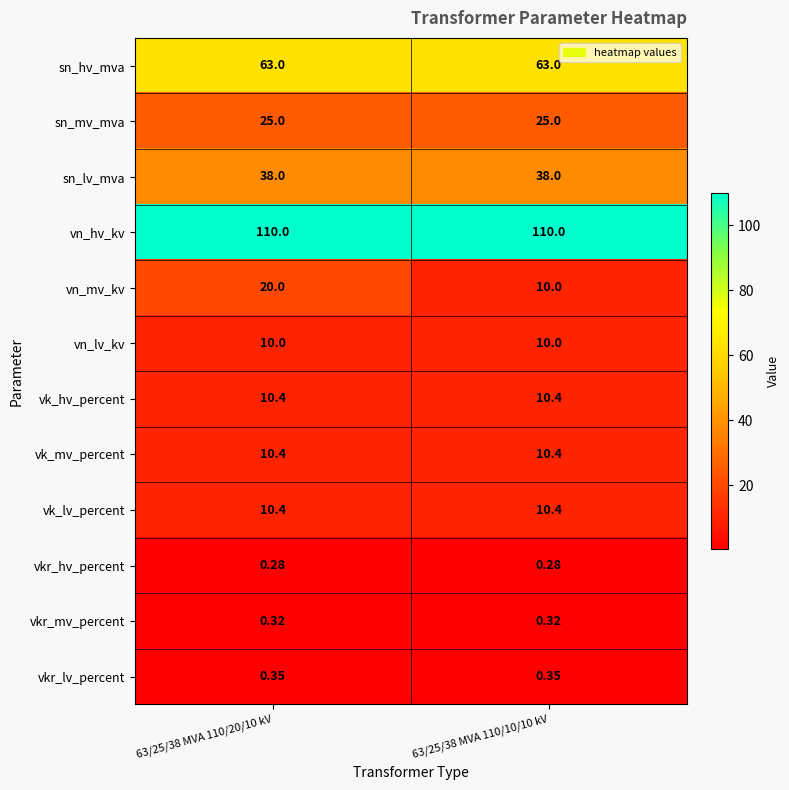

Which series has the widest spread of values?

vn_mv_kv